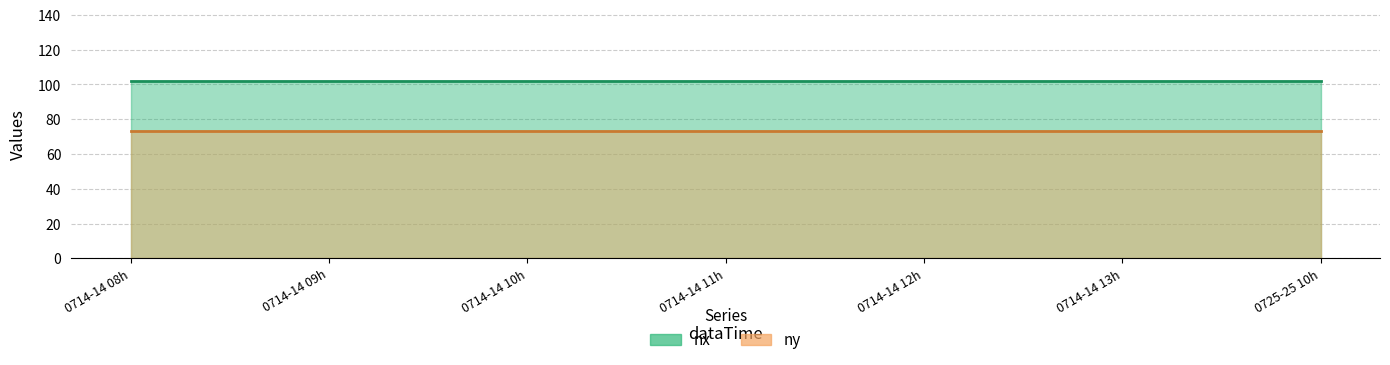

True or false: ny has a value of 73 at 2022071413.

True